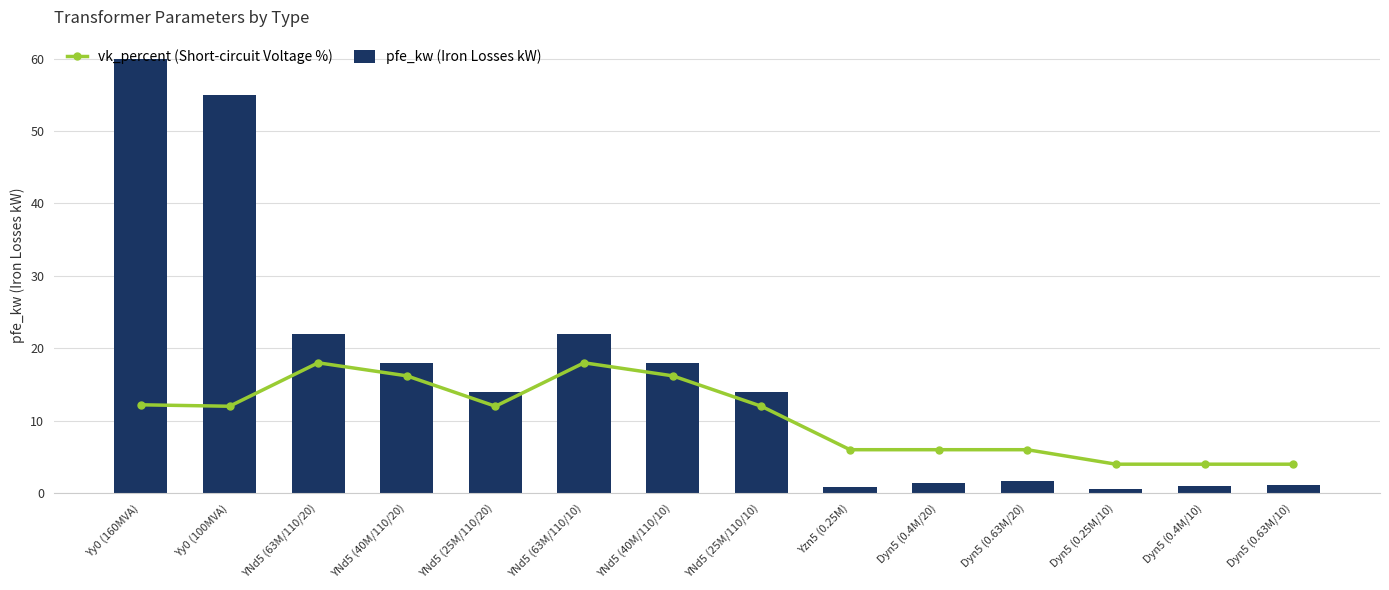

Between YNd5 (40M/110/20) and Dyn5 (0.4M/20), which is larger?

YNd5 (40M/110/20)